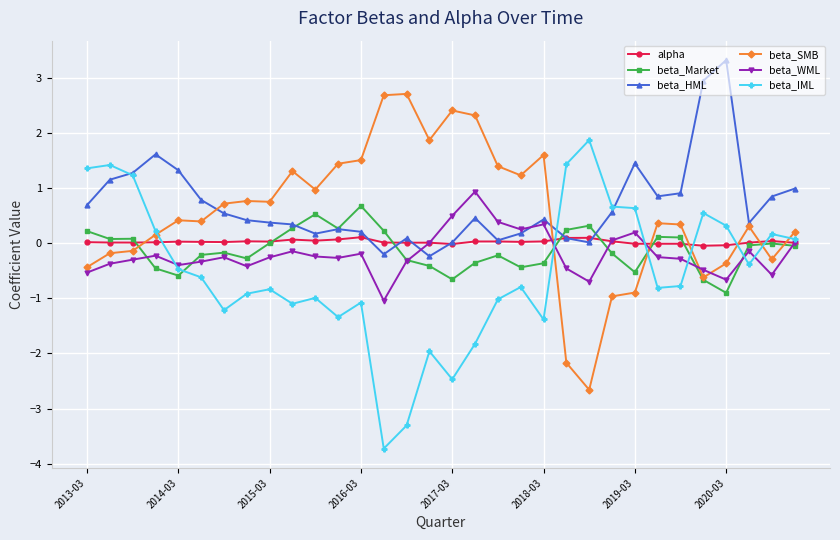

What is the value of the beta_WML point at the 15th from the left?

-0.3